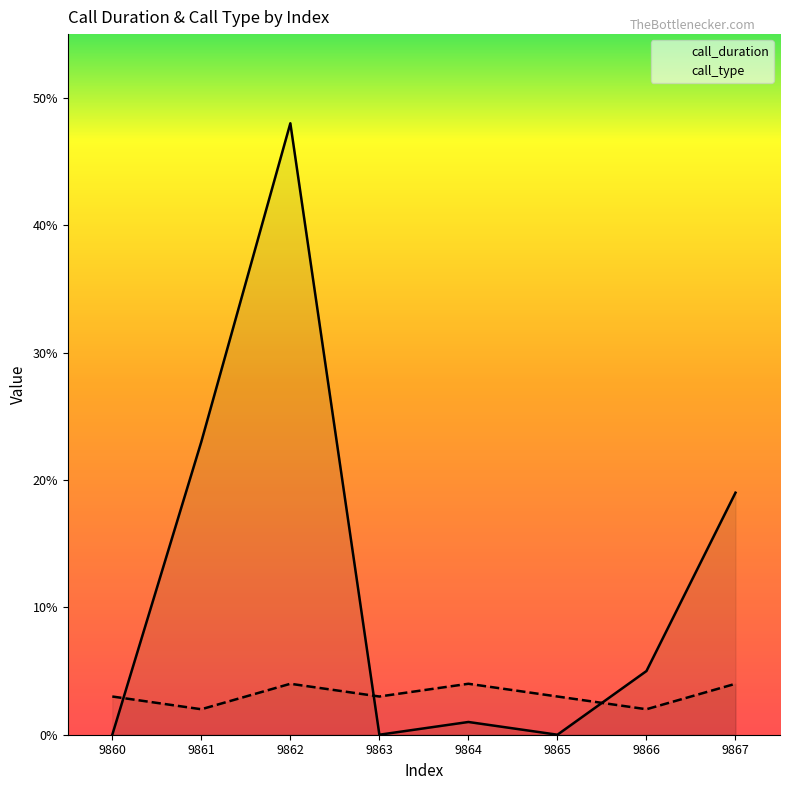

Reading left to right, what are all the values shown in this chart?

call_duration: 9860=0	9861=23	9862=48	9863=0	9864=1	9865=0	9866=5	9867=19
call_type: 9860=3	9861=2	9862=4	9863=3	9864=4	9865=3	9866=2	9867=4